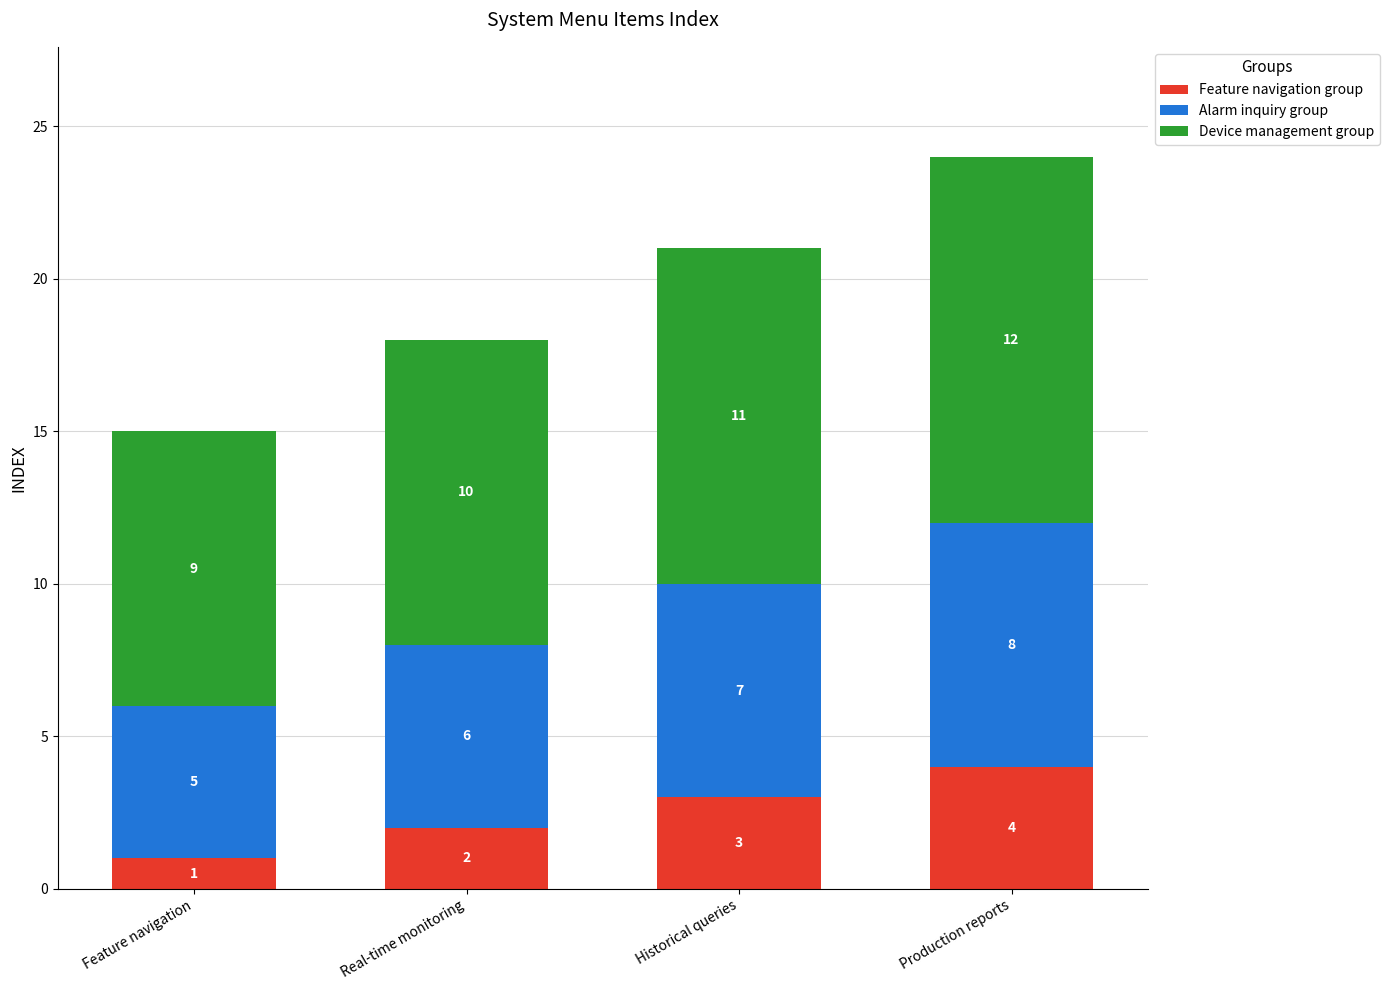

The Feature navigation group series shows 5 at Historical queries. True or false?

False